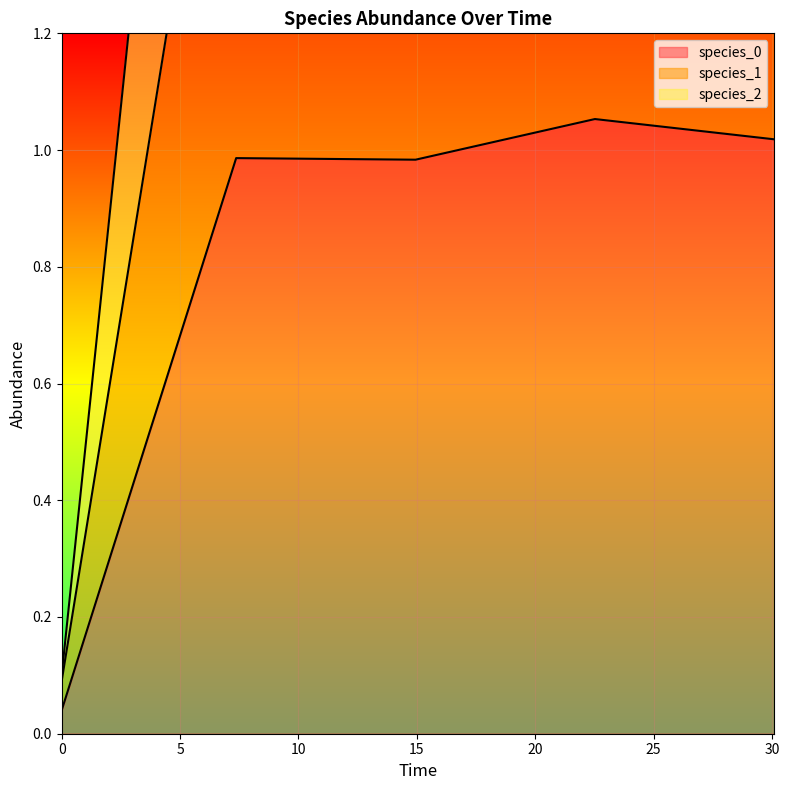

True or false: species_1 and species_0 intersect in this chart.

False